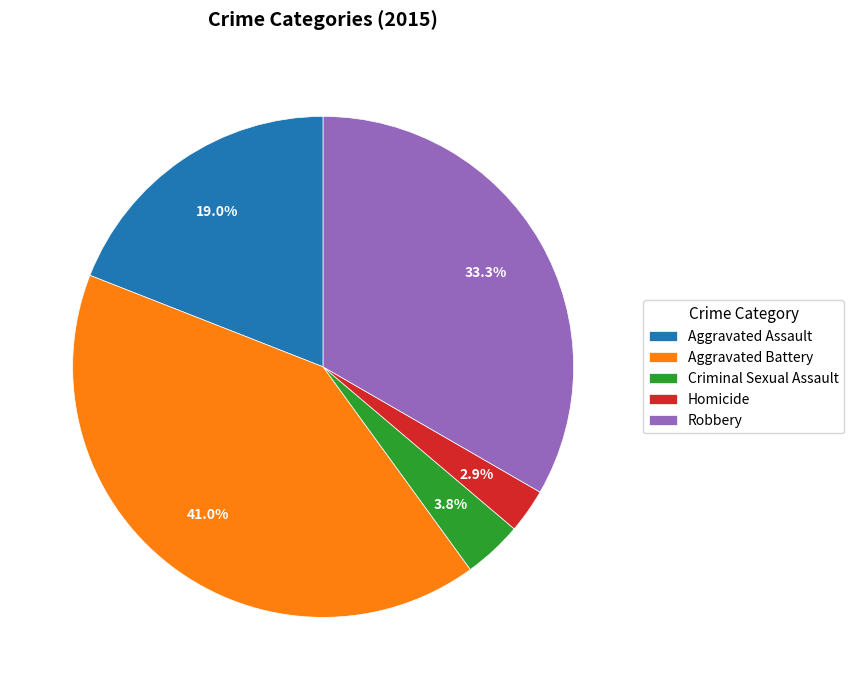

Approximately how many times larger is the value at Criminal Sexual Assault compared to Homicide?

1.3